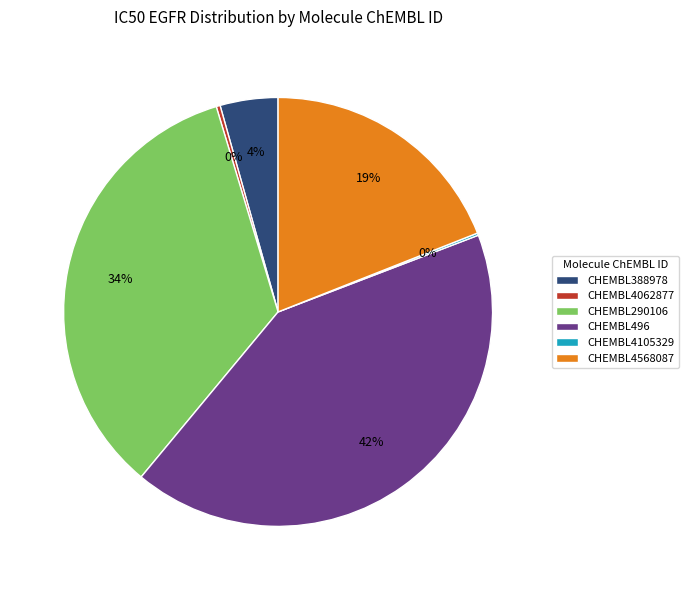

Is it true that CHEMBL388978 is 4% of the pie?

True